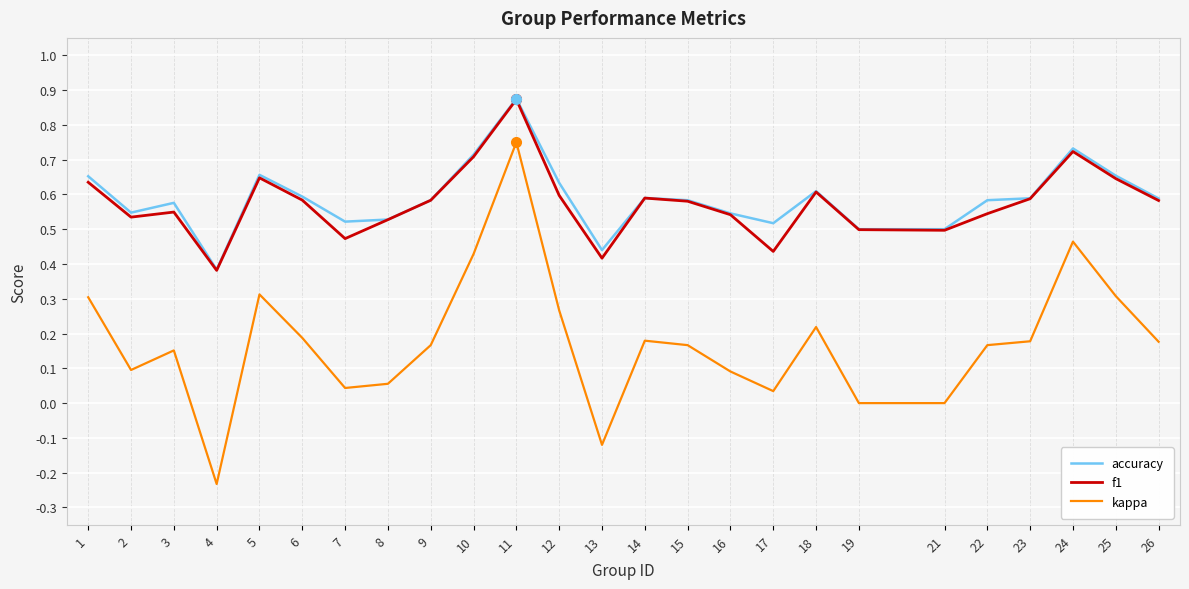

True or false: kappa and accuracy cross at least once.

False